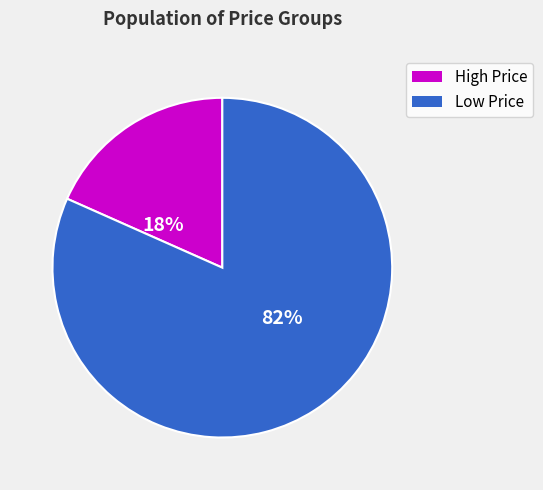

Does any single category account for the majority?

Yes